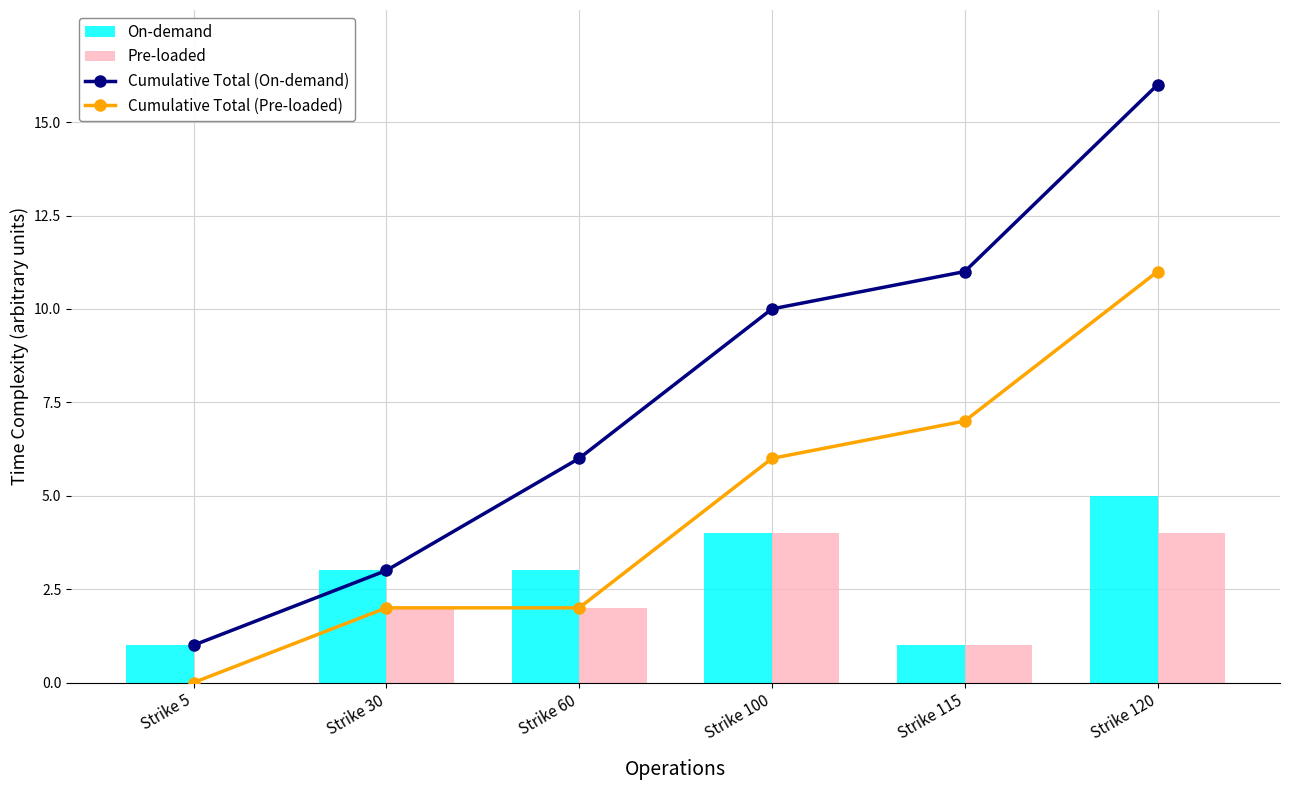

What is the highest value of the Cumulative Total (Pre-loaded) series?

11